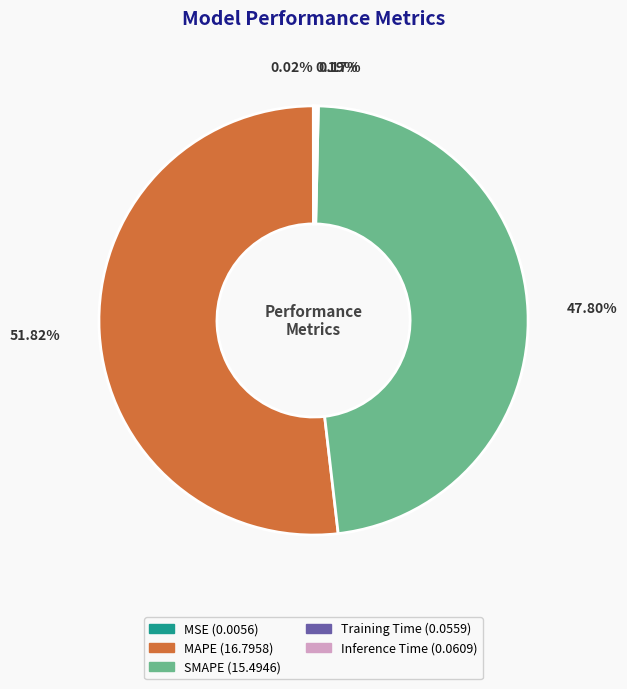

Does MAPE account for over 50% of the chart?

Yes